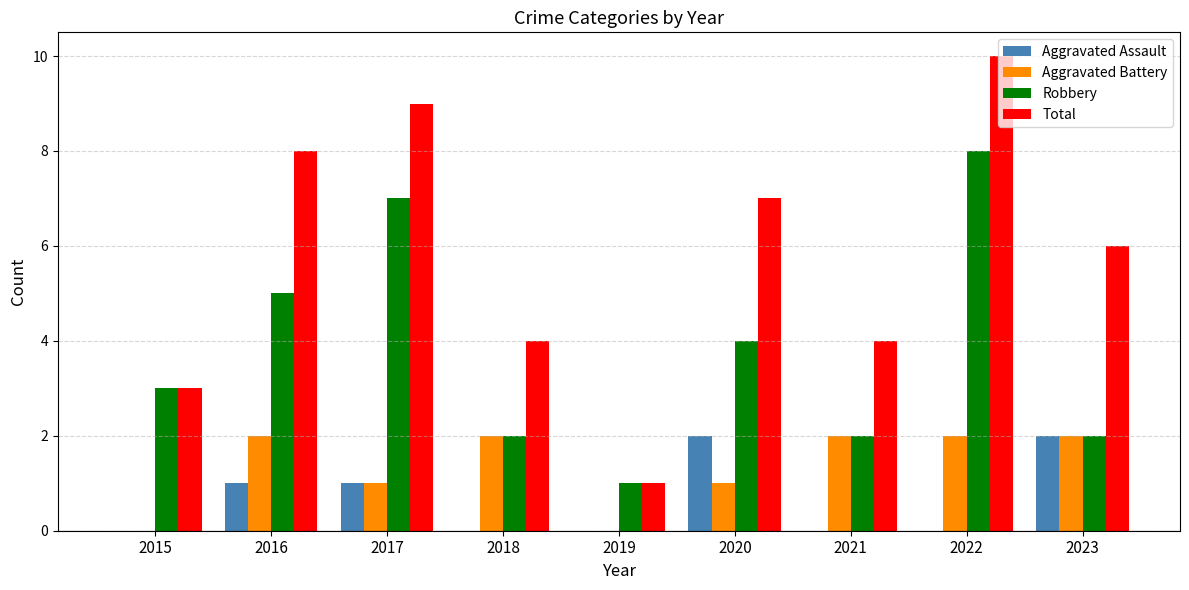

How many Aggravated Battery values are between 1 and 2?

7